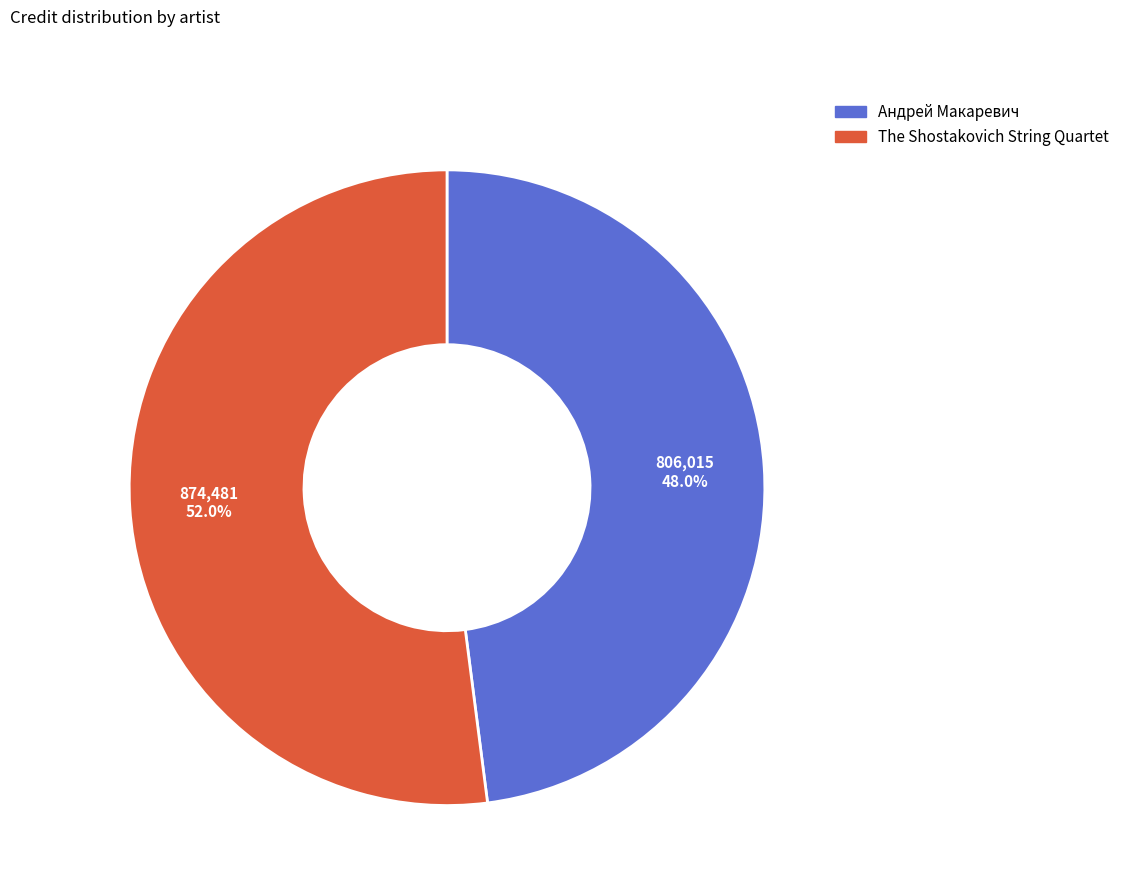

Is there any slice that represents more than half of the pie?

Yes